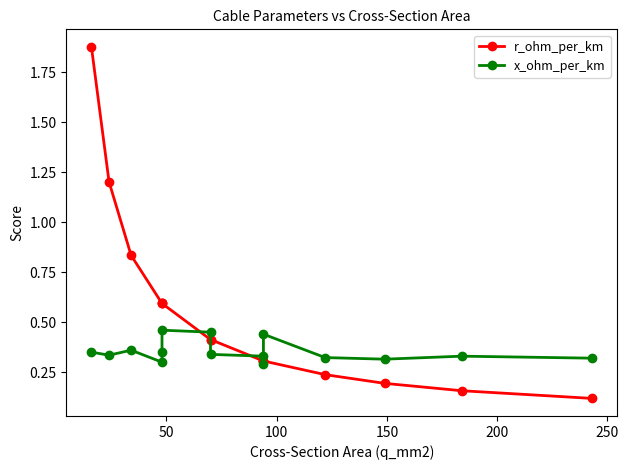

What position from the right is 50?

14